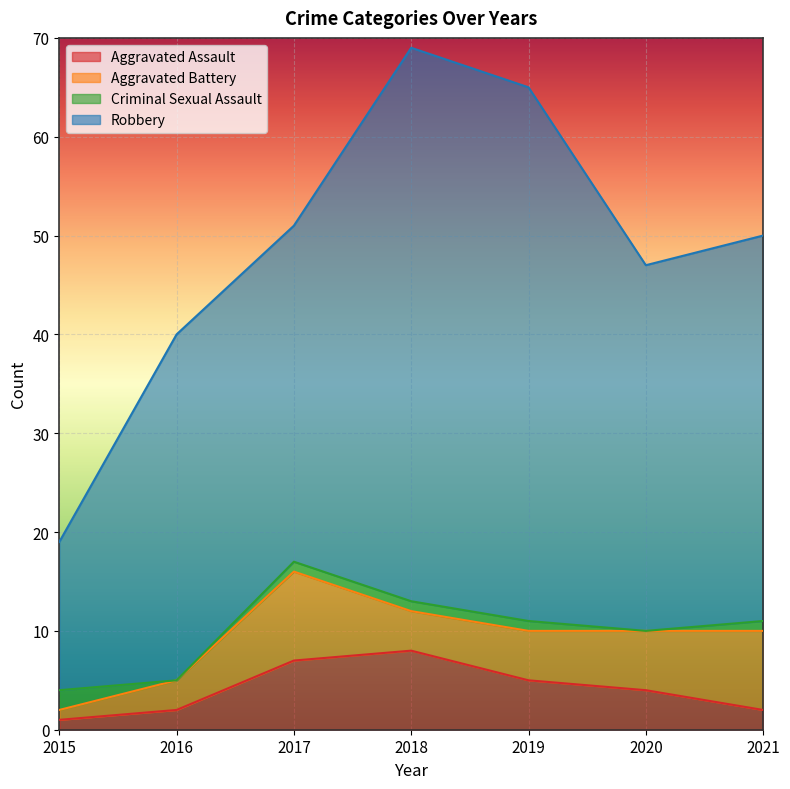

How many values in the Aggravated Assault series are below 4?

3